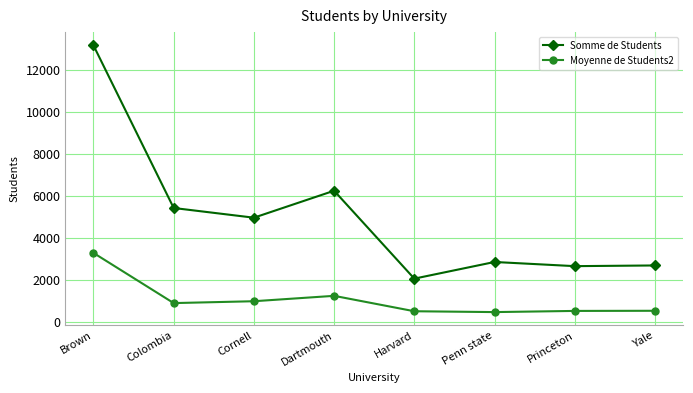

True or false: Somme de Students has a value of 13155.0 at Brown.

True